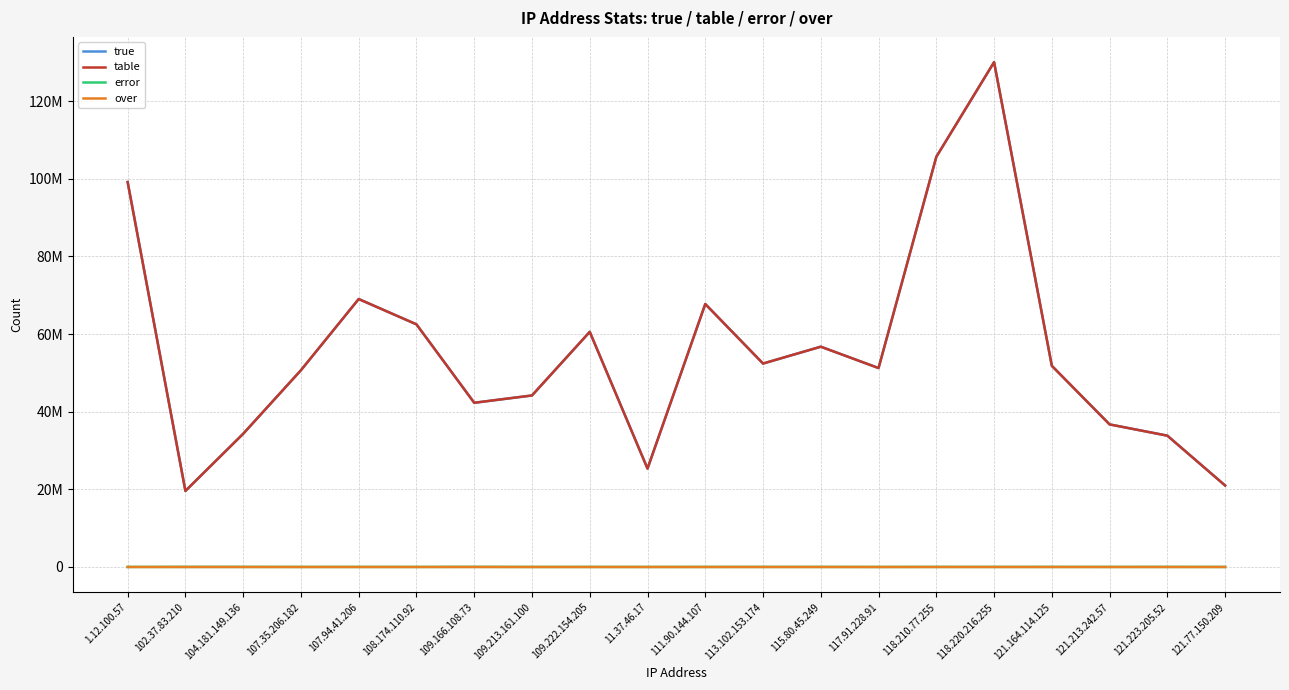

How many interior local peaks does the true series have?

5